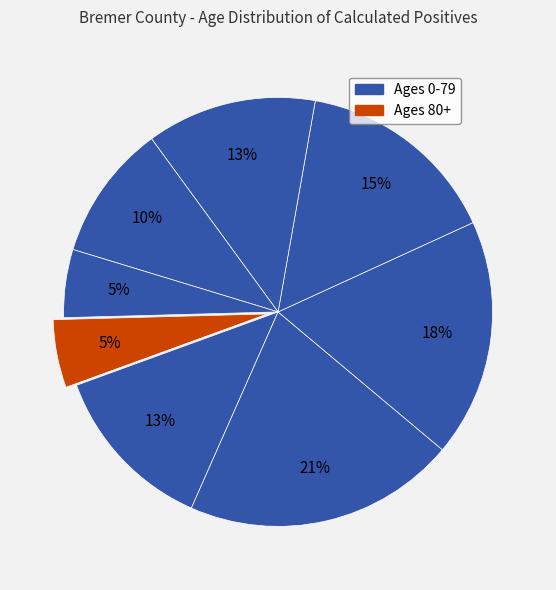

Count the number of slices in the pie.

8